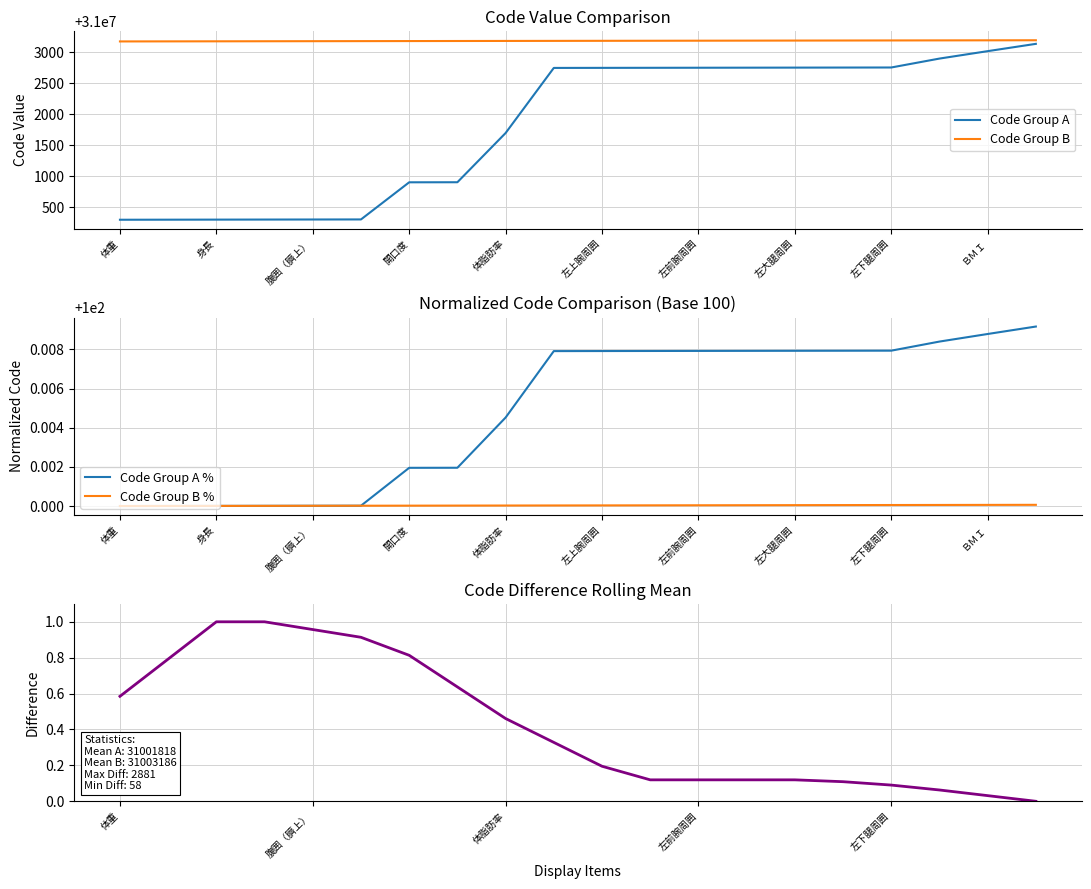

What is the lowest value of the Code Group A series?

31000296